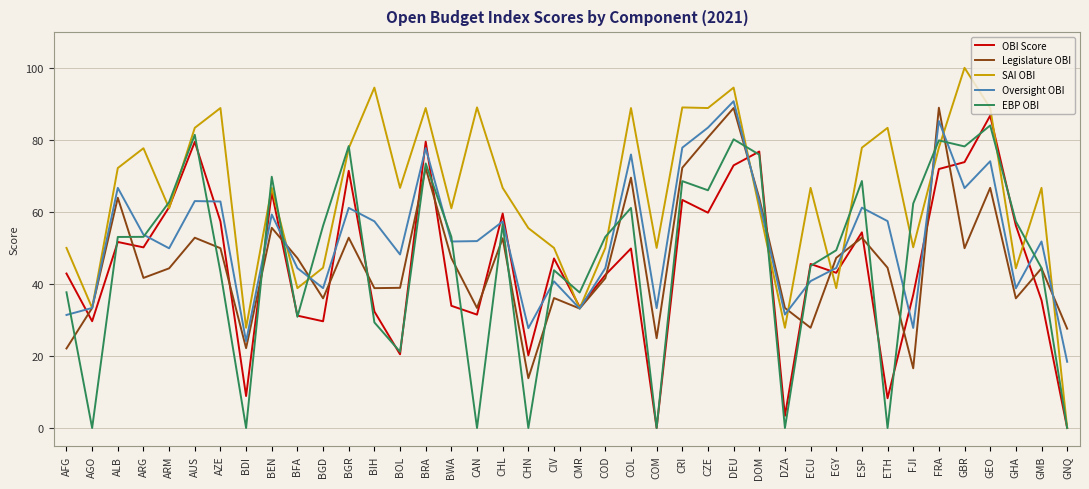

What is the approximate value of EBP OBI at BOL?

21.2